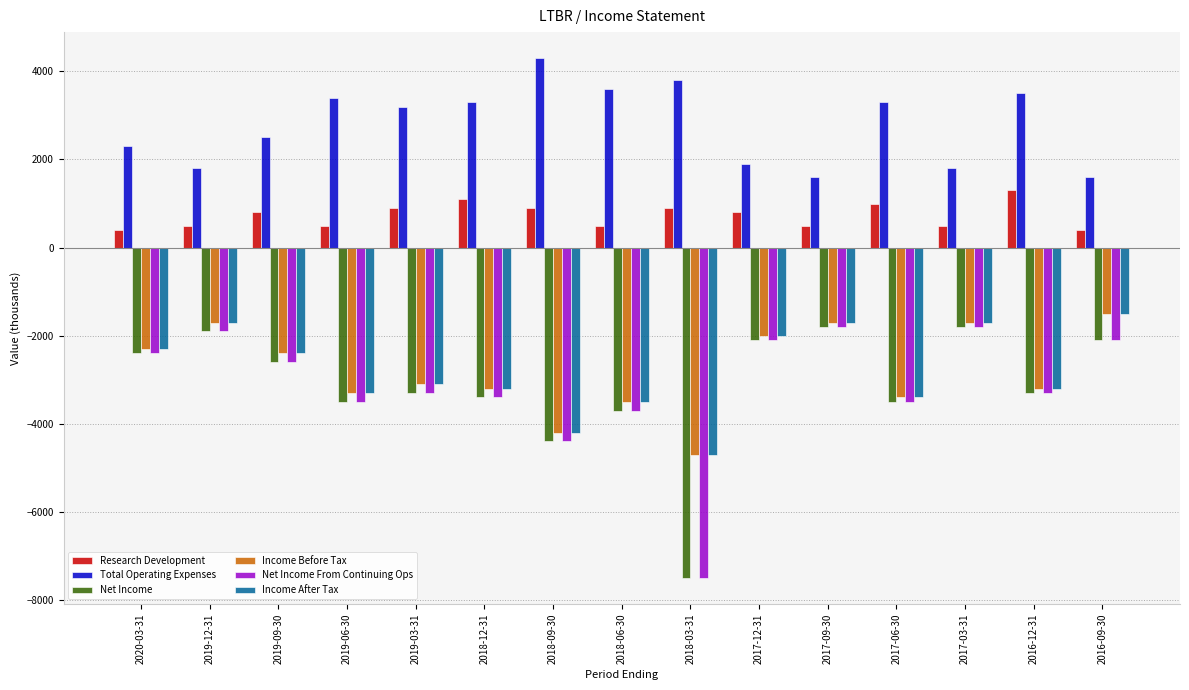

What is the difference between the highest and lowest values at 2019-12-31?

3700